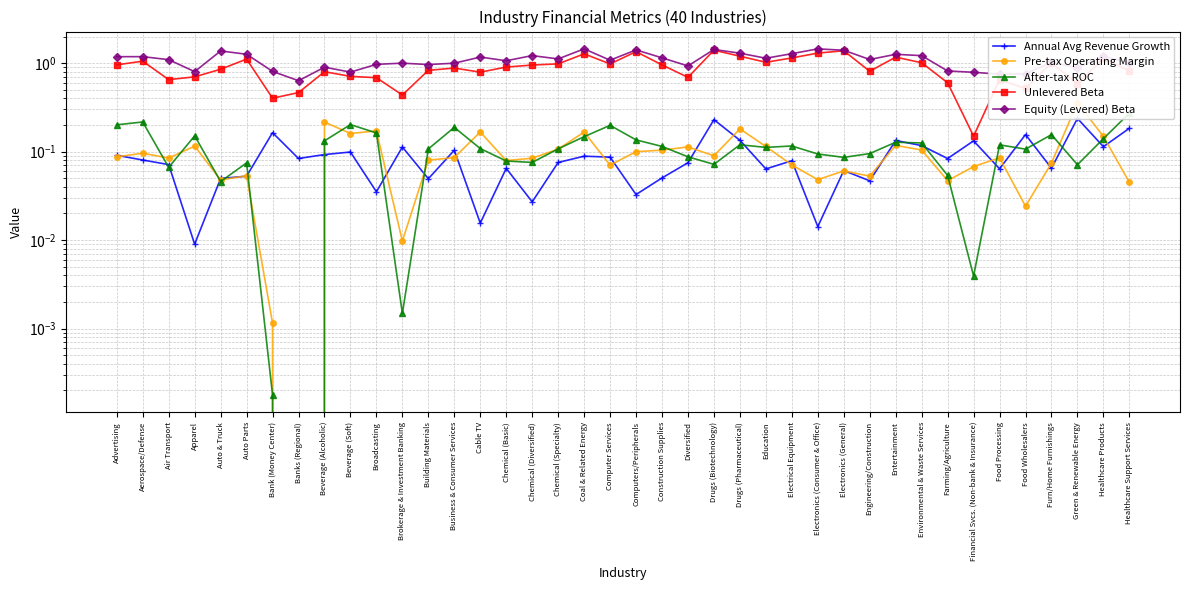

How many interior local peaks does the Unlevered Beta series have?

12